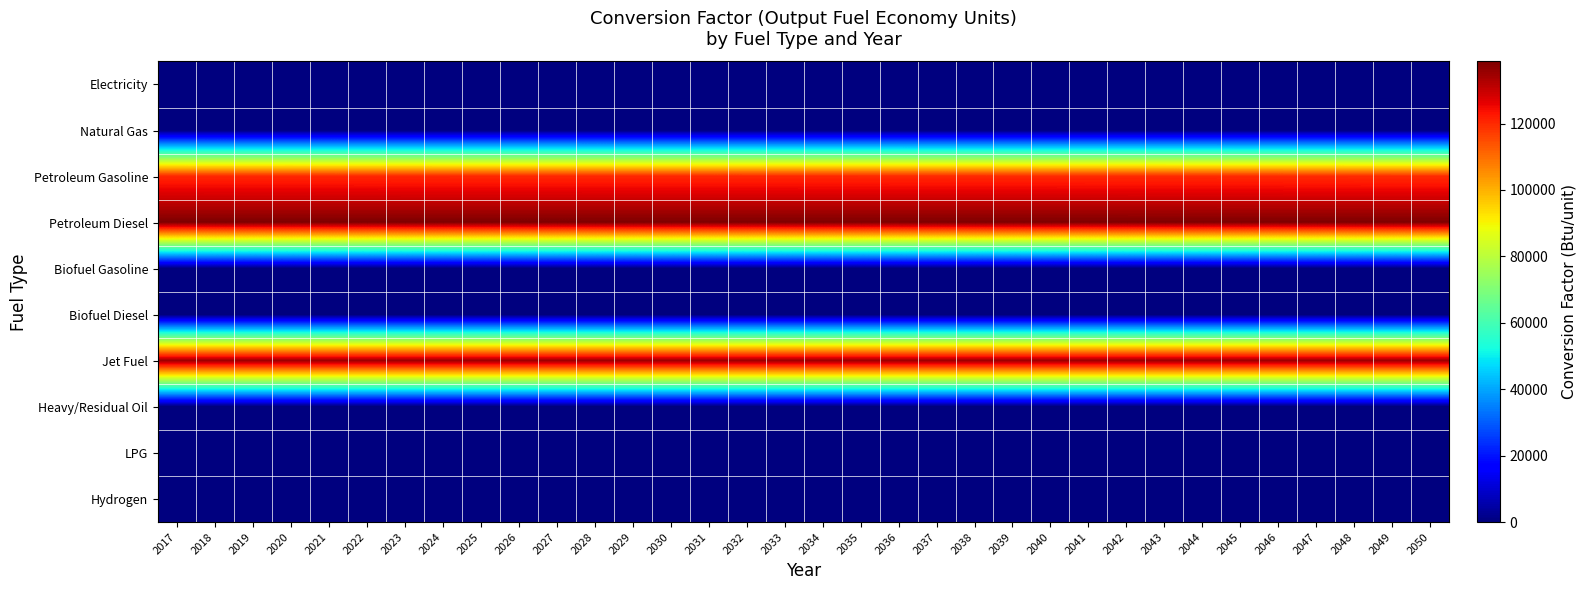

At how many categories does at least one series exceed 137316?

34